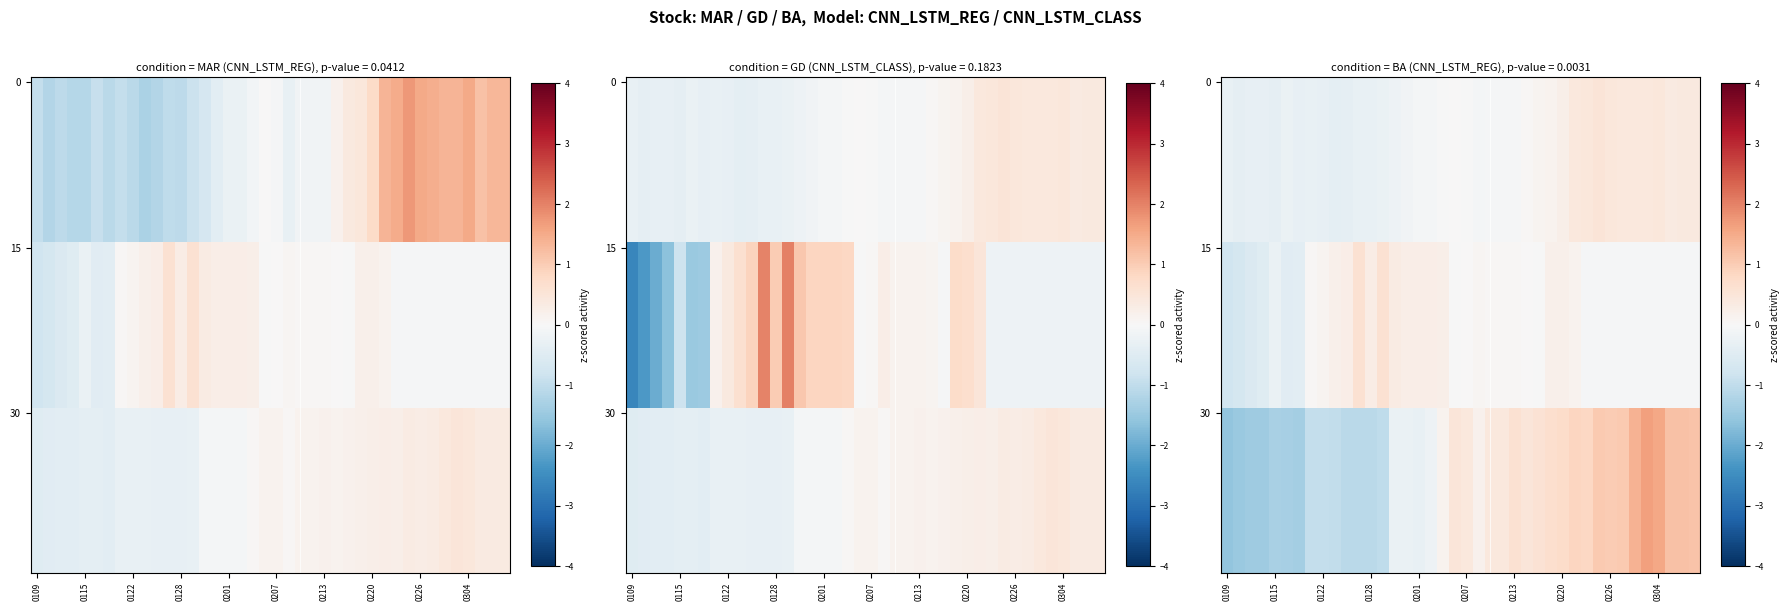

At how many categories does at least one series exceed -1?

40